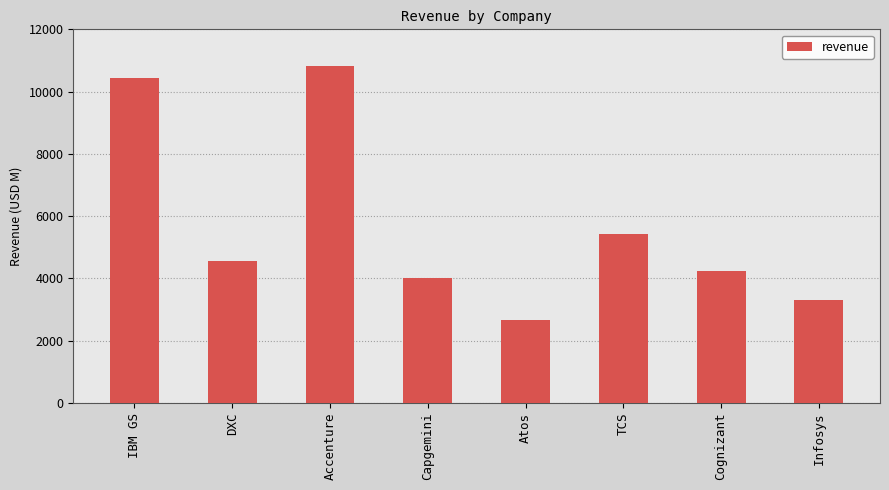

Rank the categories by value from lowest to highest.

Atos, Infosys, Capgemini, Cognizant, DXC, TCS, IBM GS, Accenture